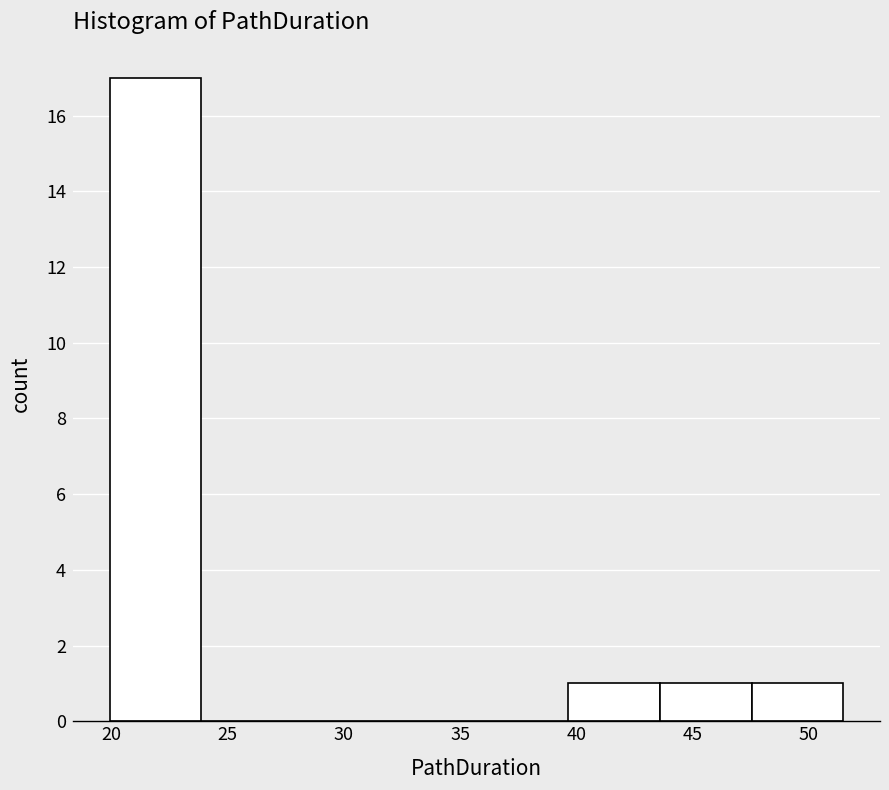

Reading left to right, transcribe this chart: for each bar, give the range it covers on the x-axis and its height. Neither the bar edges nor the heights are printed on the chart, so give them approximately, as read against the axes.

20.0 to 24.0: 17
24.0 to 28.0: 0
28.0 to 32.0: 0
32.0 to 35.5: 0
35.5 to 39.5: 0
39.5 to 43.5: 1
43.5 to 47.5: 1
47.5 to 51.5: 1